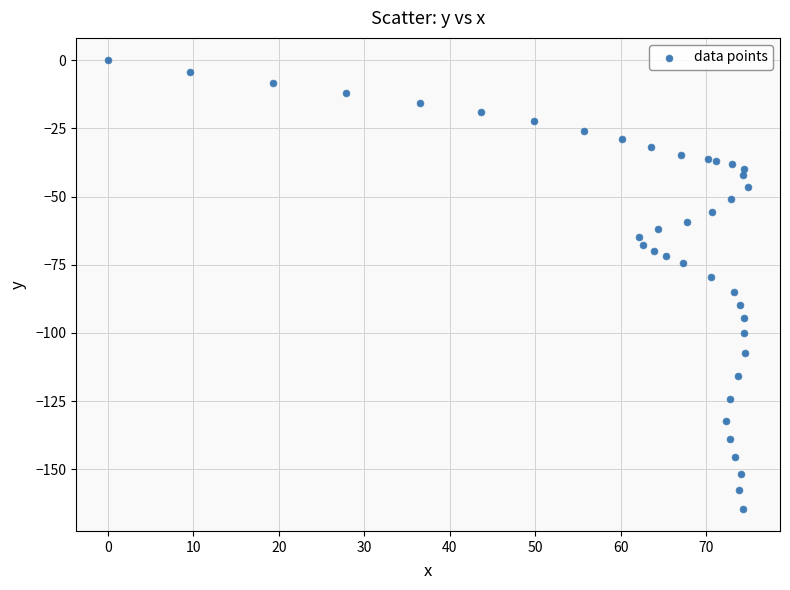

What is the range of Y values (max minus min)?

164.4